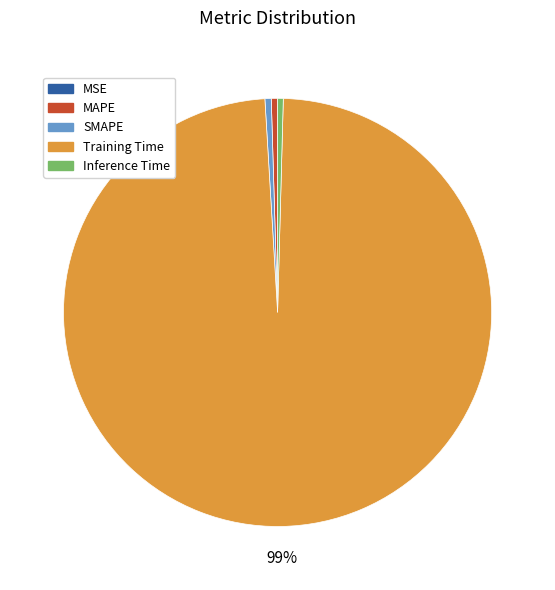

Is the sum of Inference Time and Training Time greater than half?

Yes